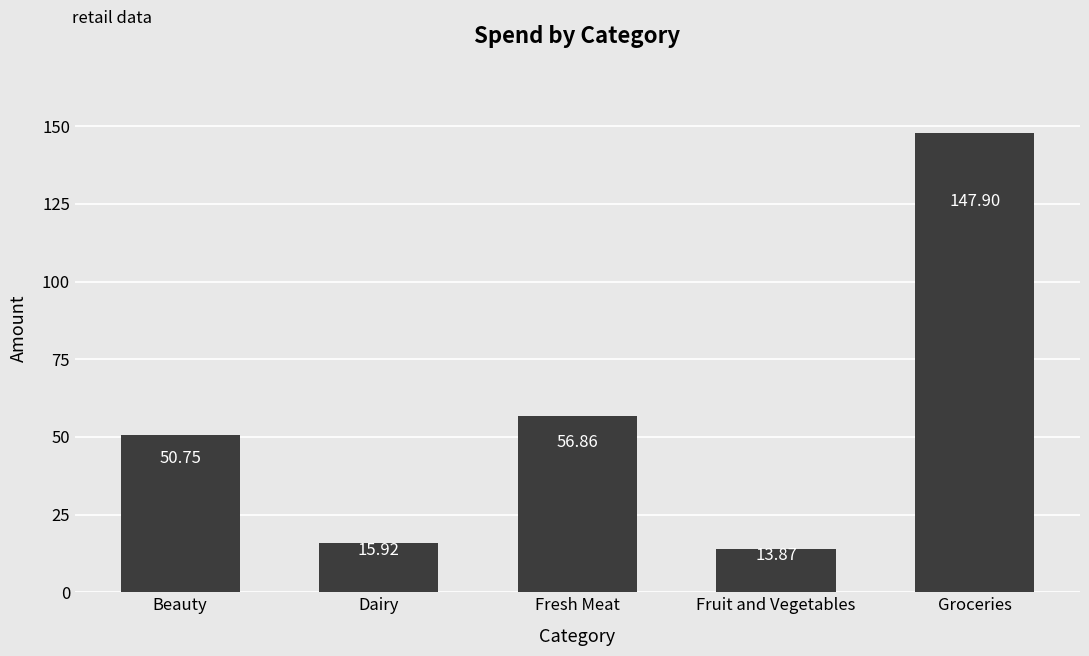

The chart shows a value of 56.9 at Fresh Meat. True or false?

True